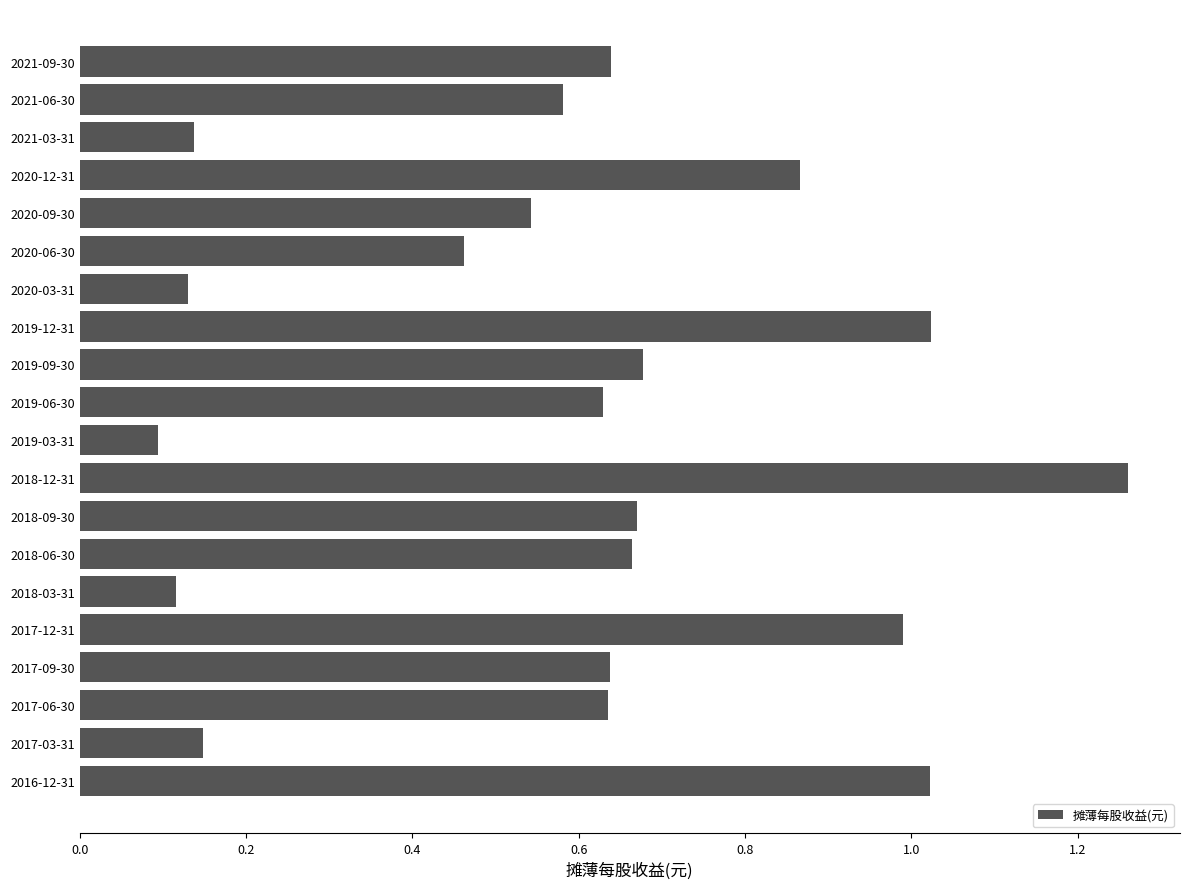

At which label is the value closest to 0?

2019-03-31